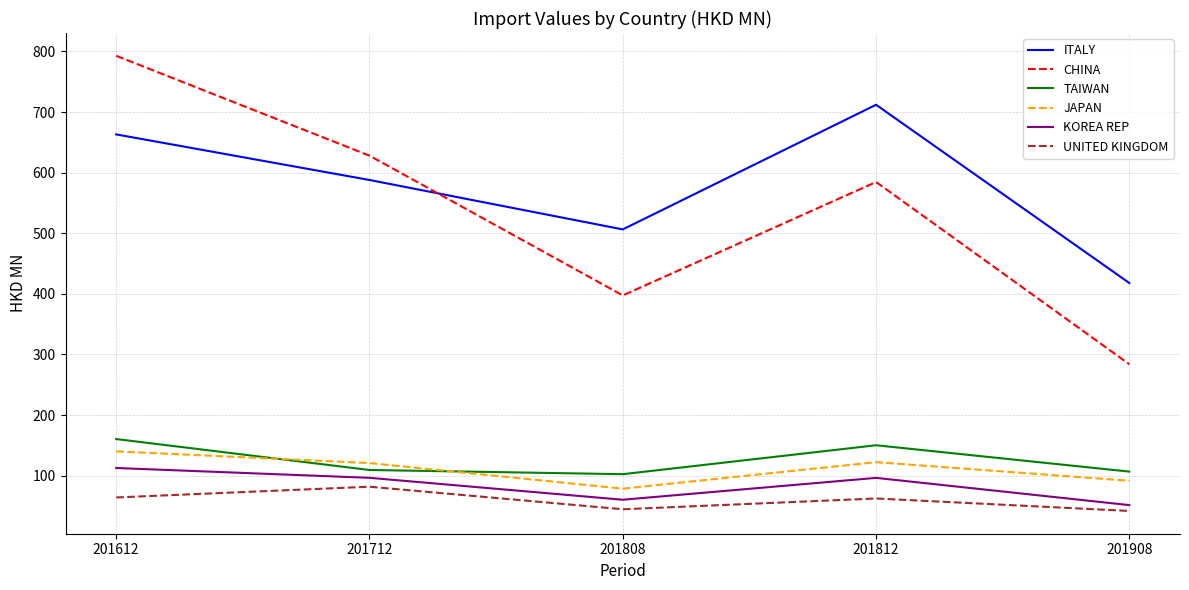

At 201908, list the series in order from largest to smallest.

ITALY, CHINA, TAIWAN, JAPAN, KOREA REP, UNITED KINGDOM